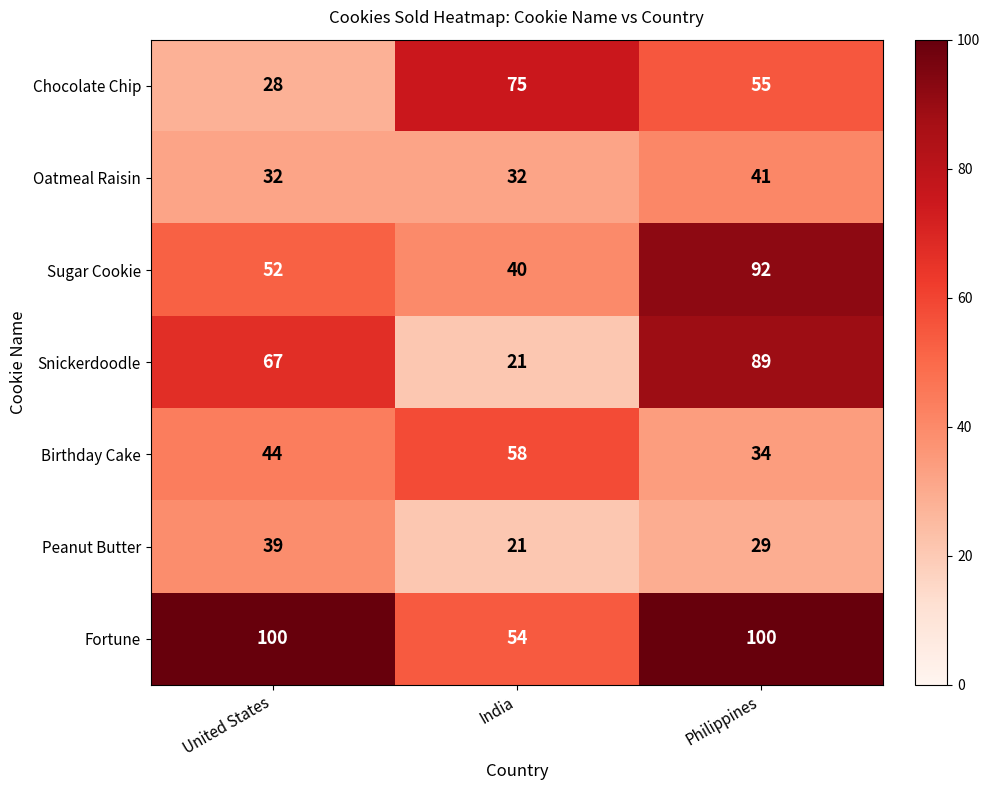

What is the average value of the Snickerdoodle series?

59